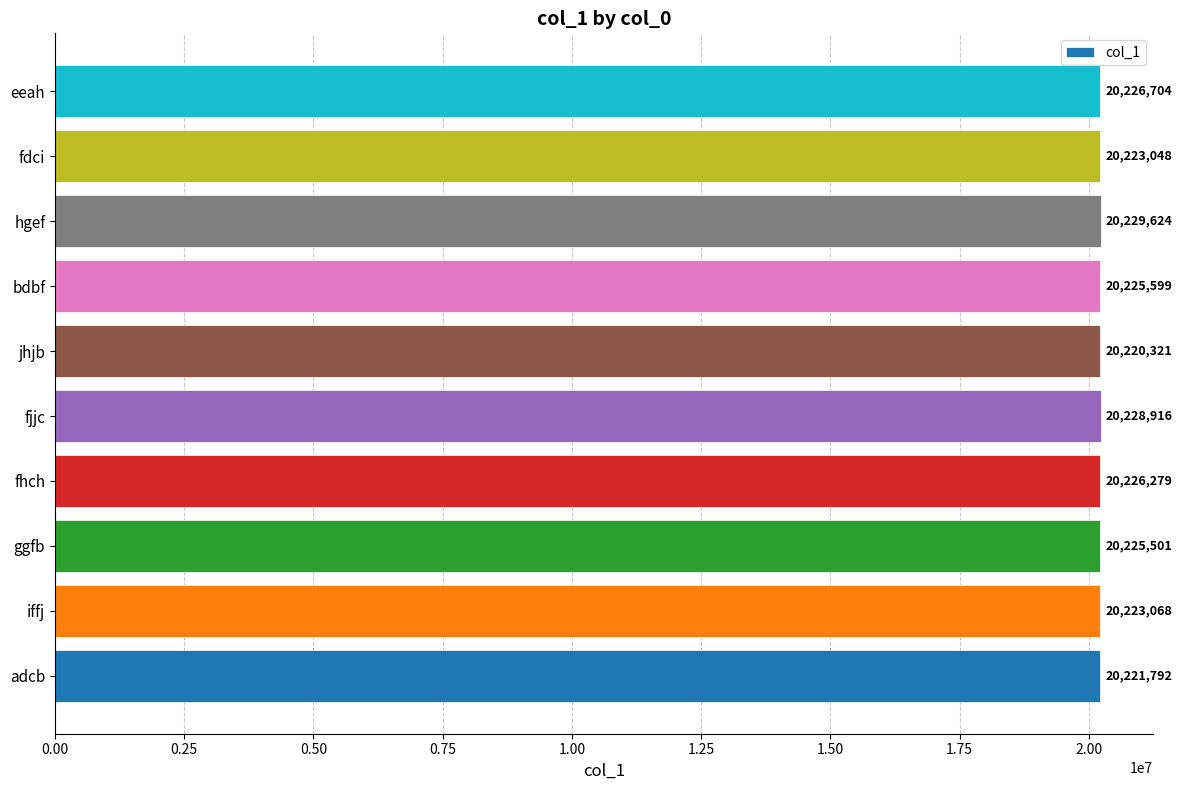

Is it true that the value at ggfb is 20225501?

True